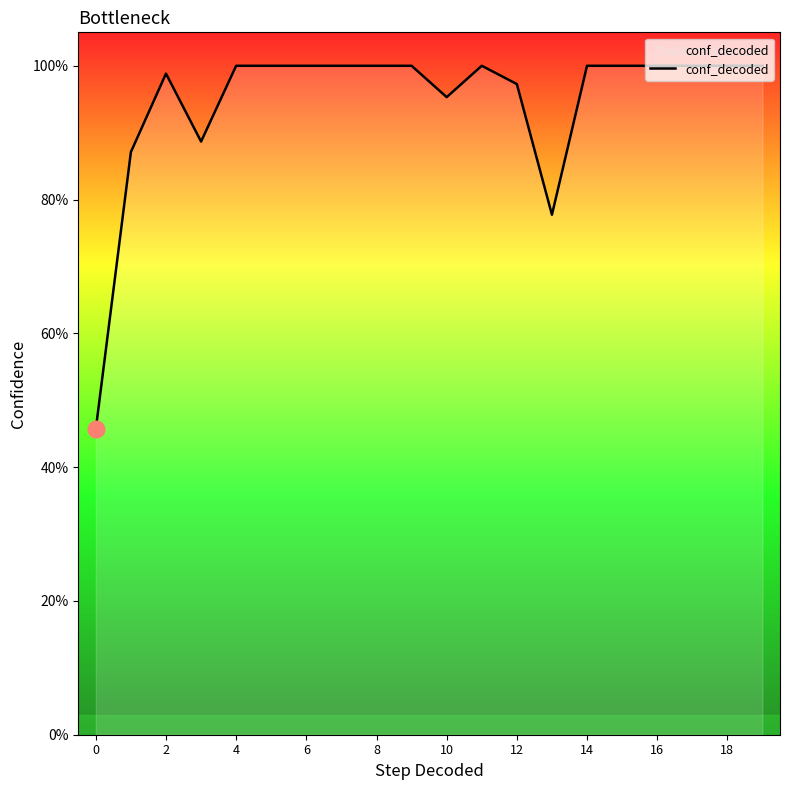

What is the average value?

0.9